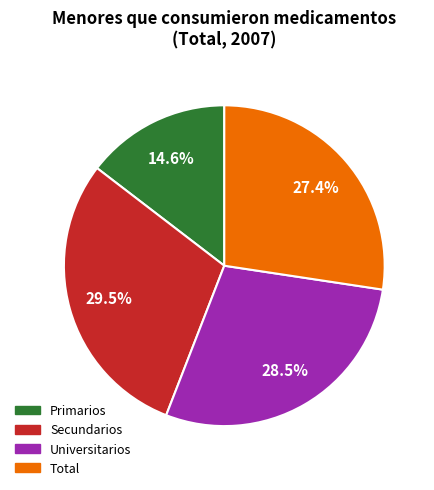

Rank the categories by value from lowest to highest.

Primarios, Total, Universitarios, Secundarios